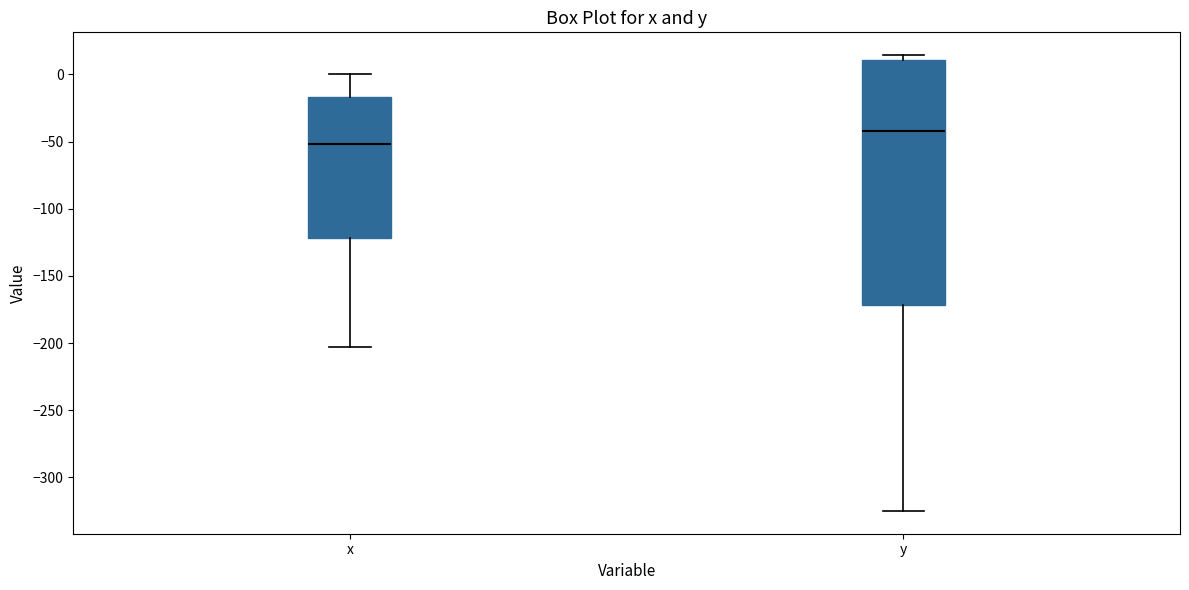

Which box has the highest median line?

y